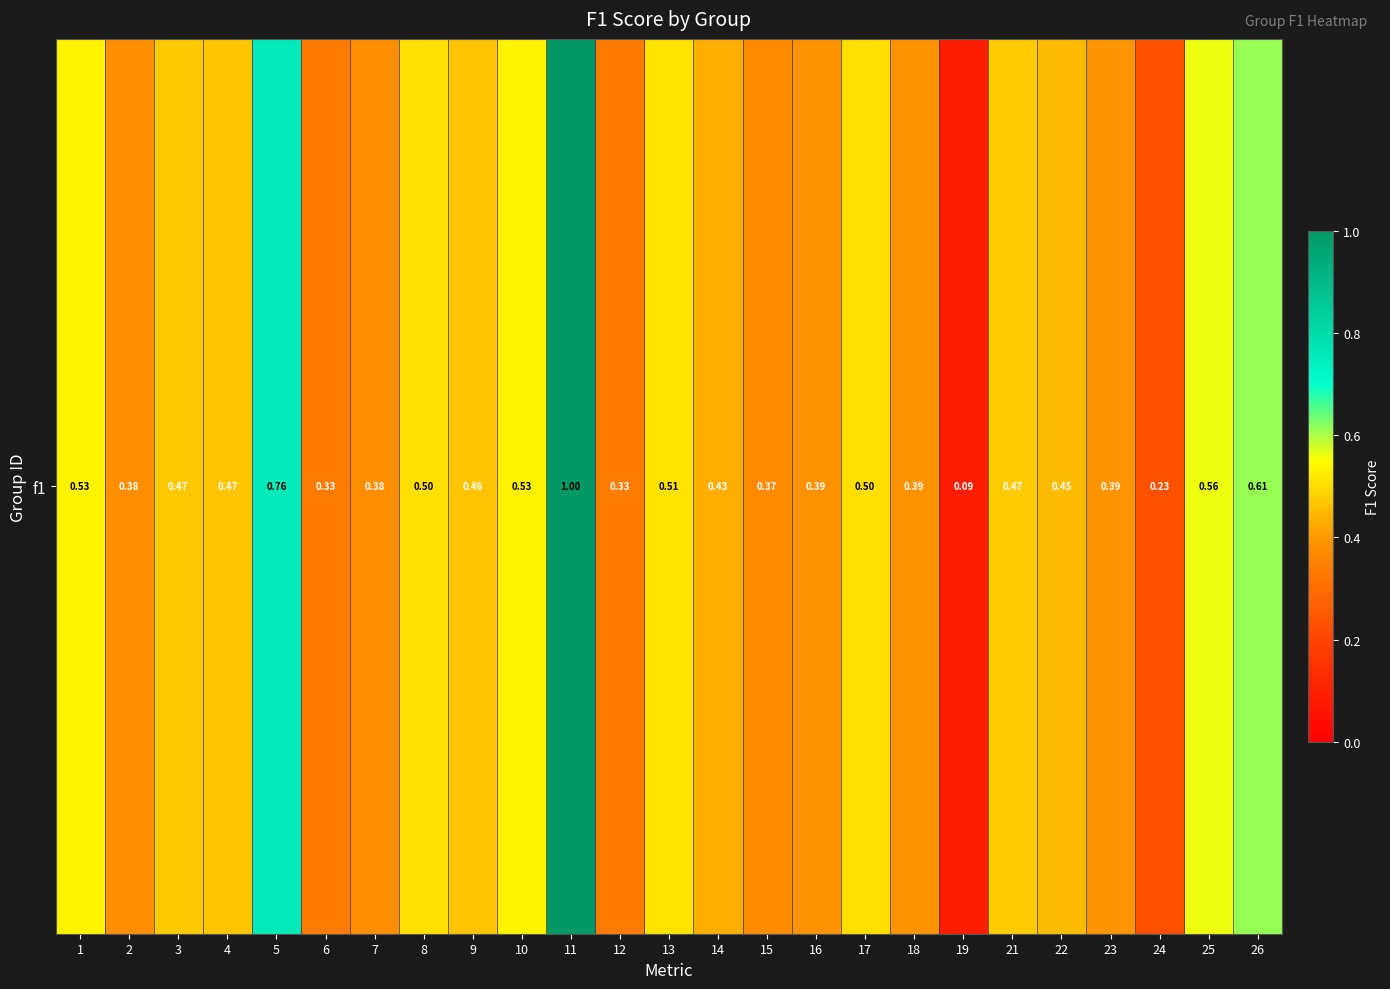

What is the approximate value at 7?

0.4